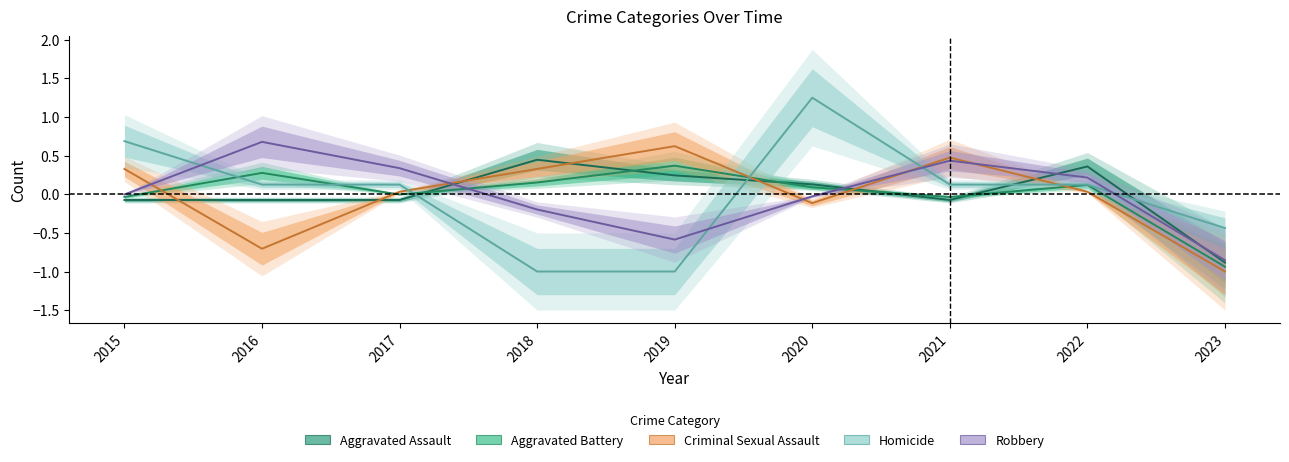

The Criminal Sexual Assault series shows 0.0 at 2017. True or false?

False